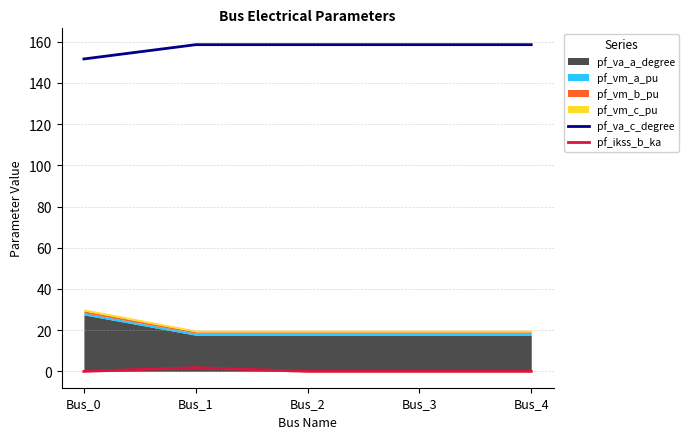

How many lines are shown in the chart?

2